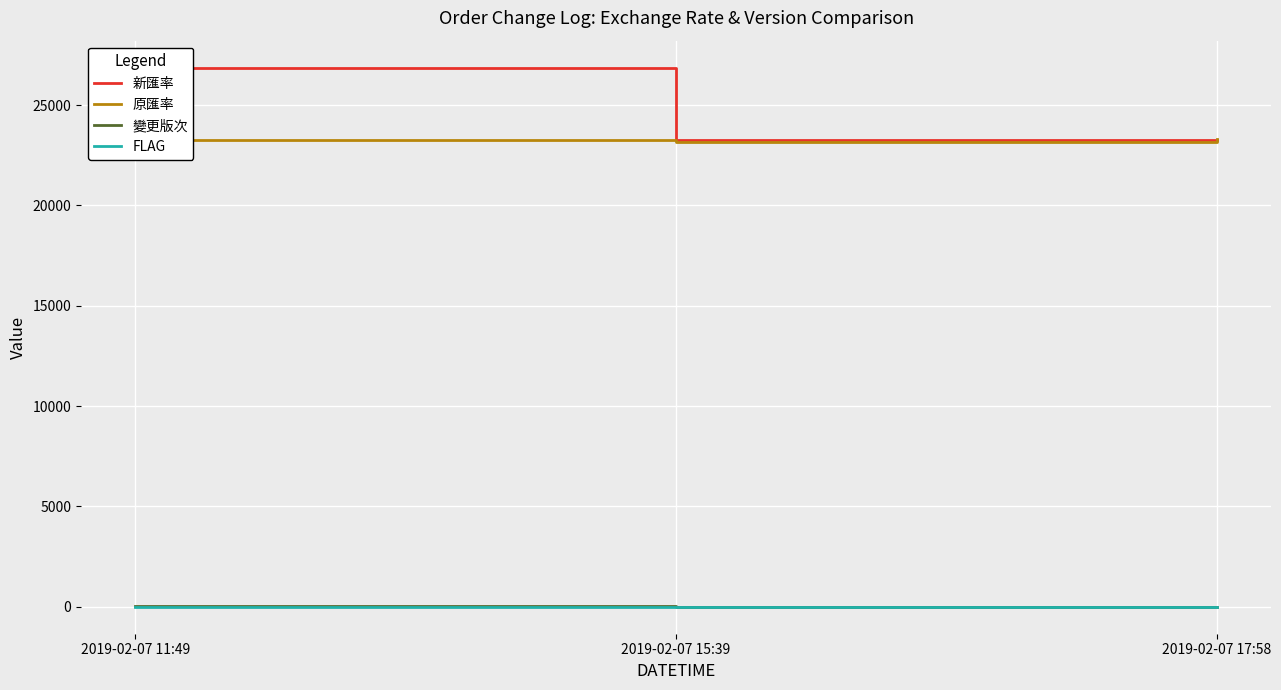

What is the value of the 變更版次 point at the 1st from the left?

22.0